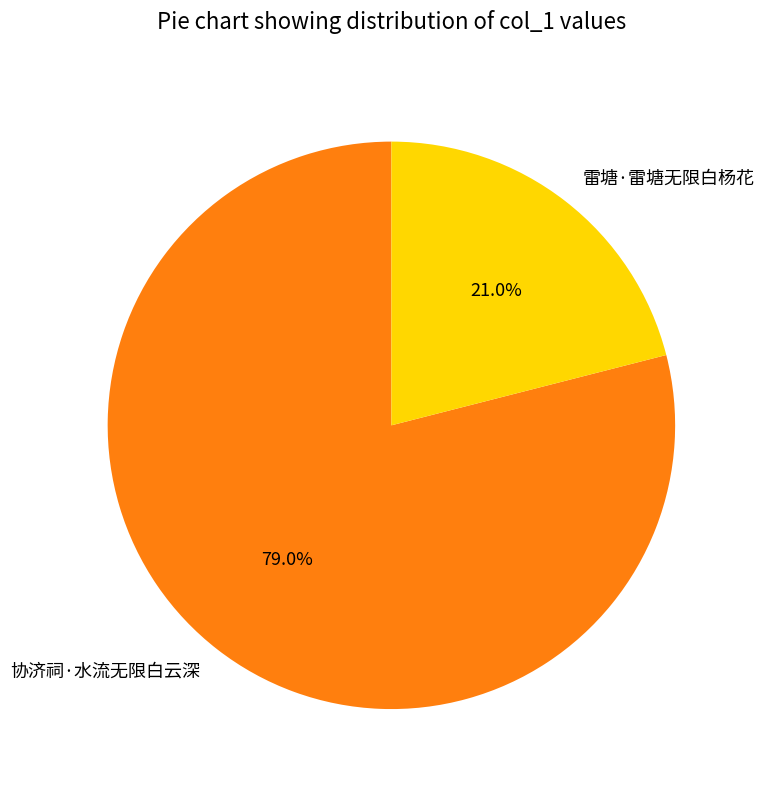

Which category has the smallest portion of the pie?

雷塘·雷塘无限白杨花